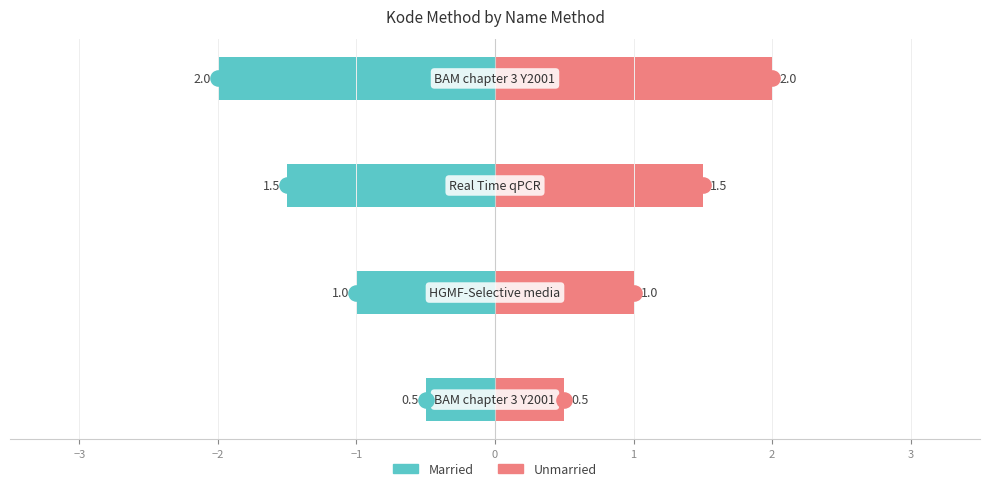

The Married series shows -3.1 at −1. True or false?

False